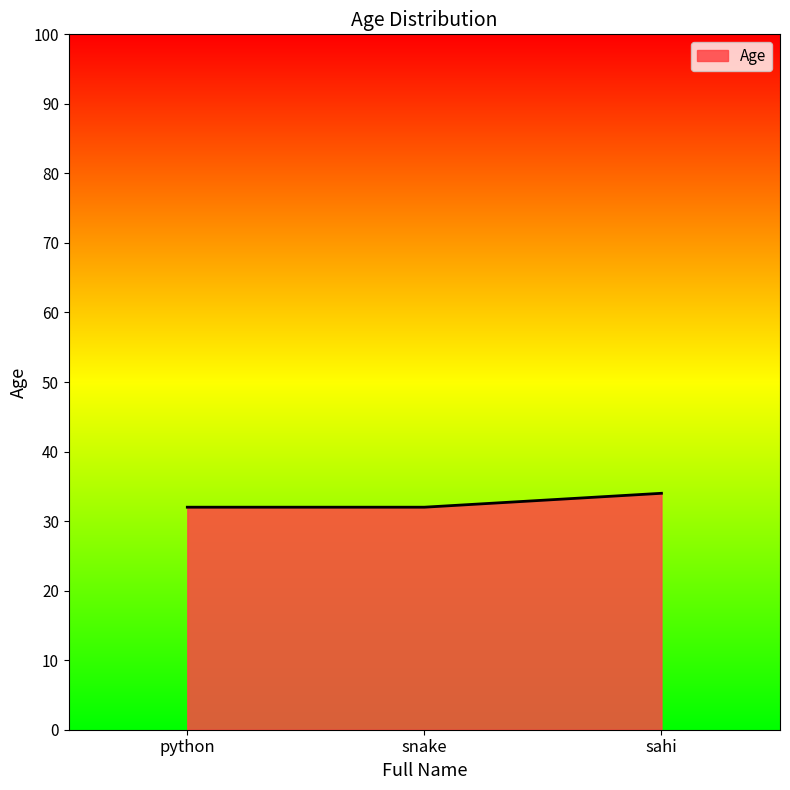

How many lines are shown in the chart?

1